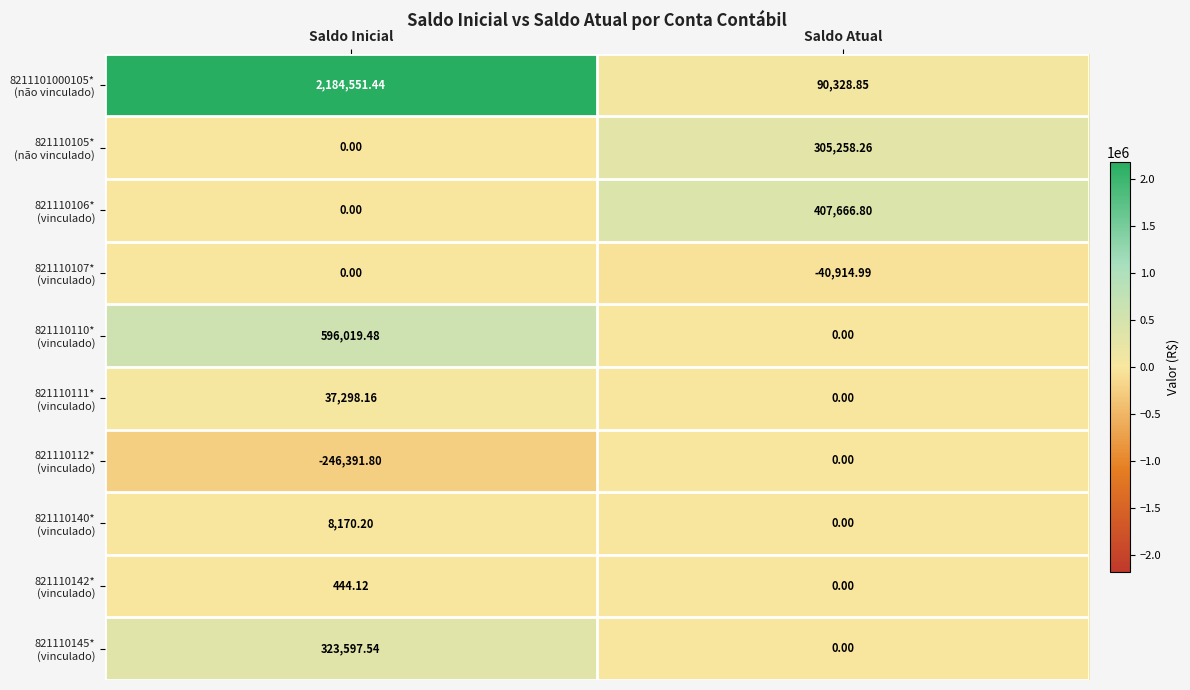

At which category is the sum across all series the highest?

Saldo Inicial